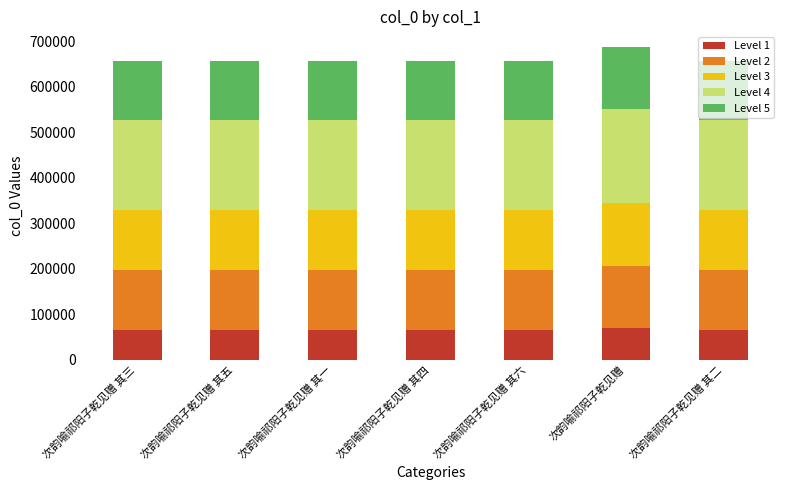

Is it true that Level 1 equals 65769.8 at 次韵喻祁阳子乾见赠 其六?

True